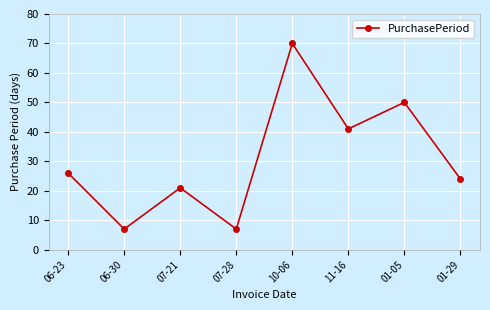

What is the label of the 1st point from the left?

06-23